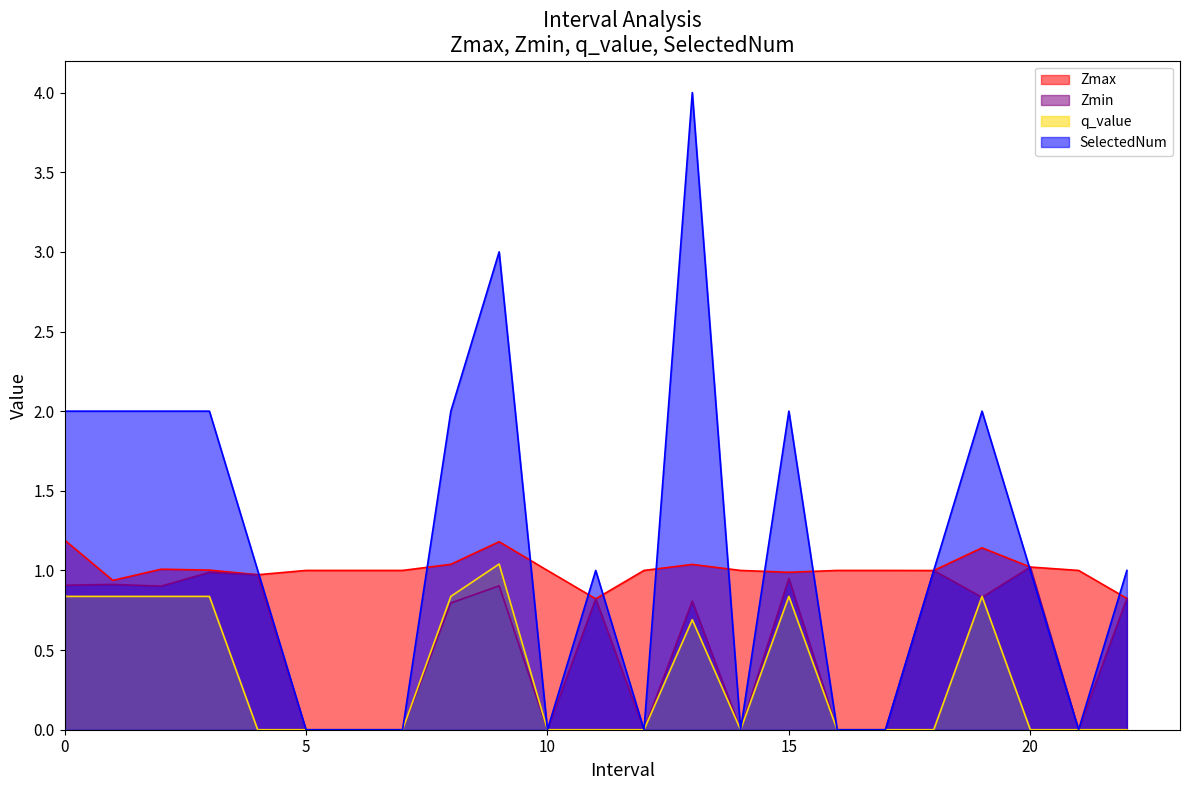

Does the chart have visible grid lines?

No